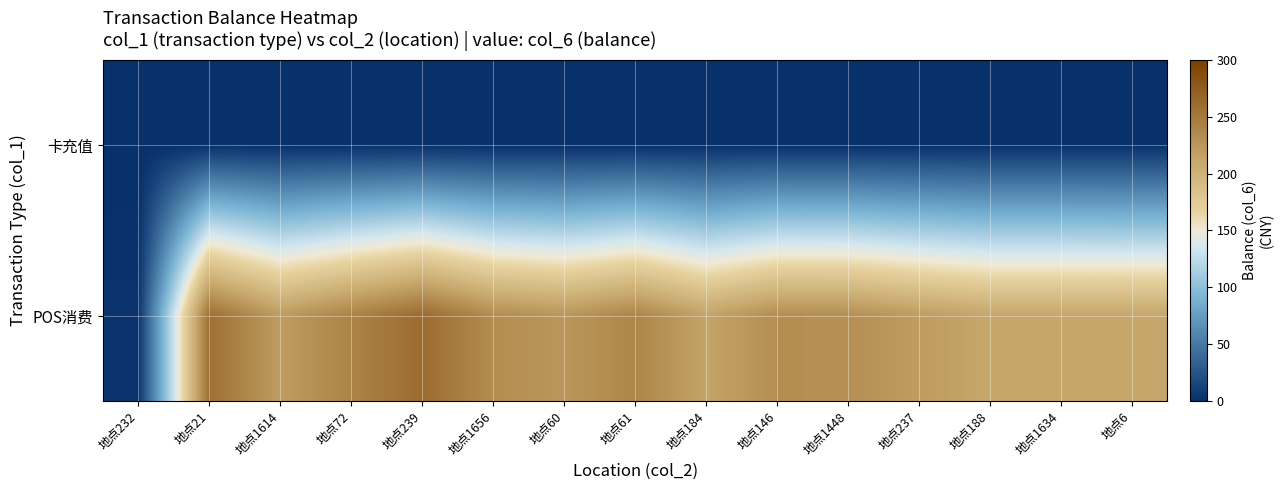

Reading right to left, extract all data points from this chart.

卡充值: 地点6=0.0	地点1634=0.0	地点188=0.0	地点237=0.0	地点1448=0.0	地点146=0.0	地点184=0.0	地点61=0.0	地点60=0.0	地点1656=0.0	地点239=0.0	地点72=0.0	地点1614=0.0	地点21=0.0	地点232=0.0
POS消费: 地点6=211.0	地点1634=211.6	地点188=211.6	地点237=220.1	地点1448=231.4	地点146=232.4	地点184=213.4	地点61=239.7	地点60=224.9	地点1656=233.4	地点239=261.3	地点72=241.7	地点1614=220.0	地点21=257.8	地点232=2.9